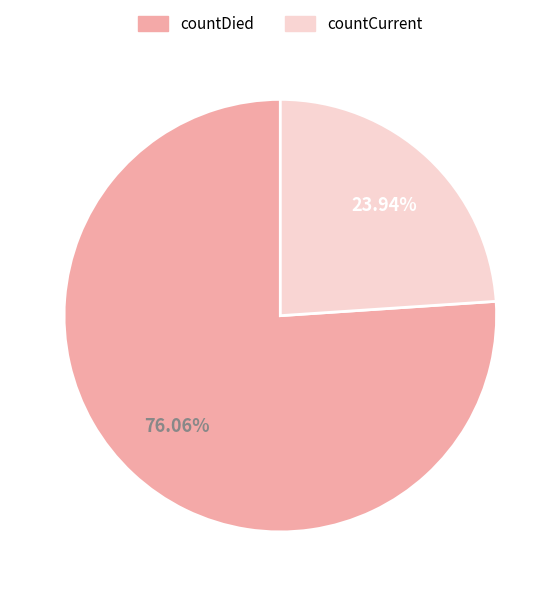

Which slice represents more than half of the pie?

countDied